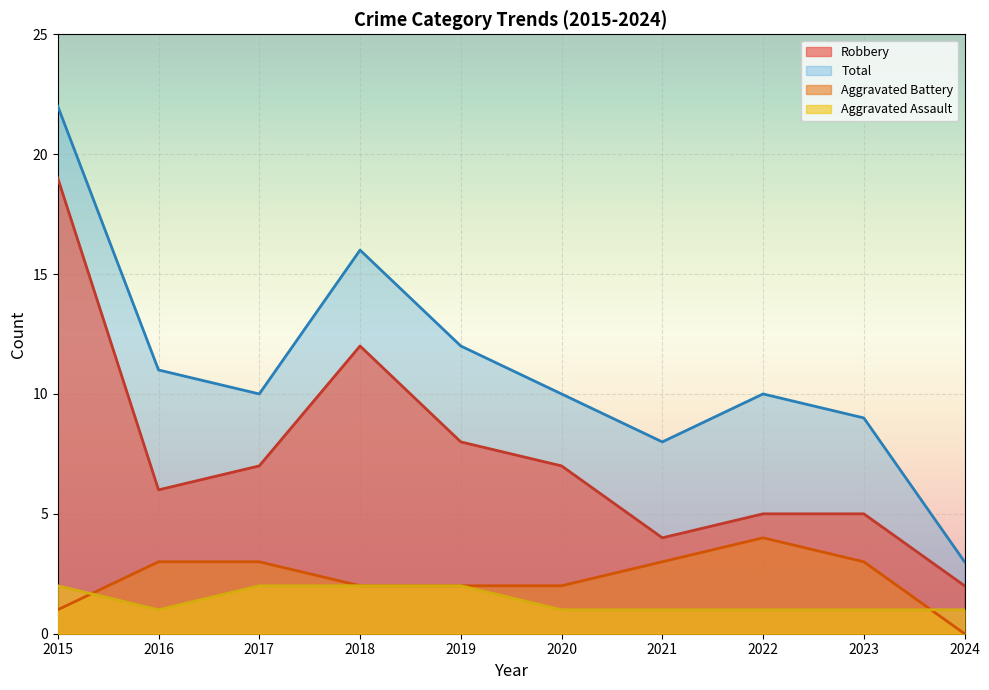

In Robbery, how many points are lower than both neighbors (excluding endpoints)?

2